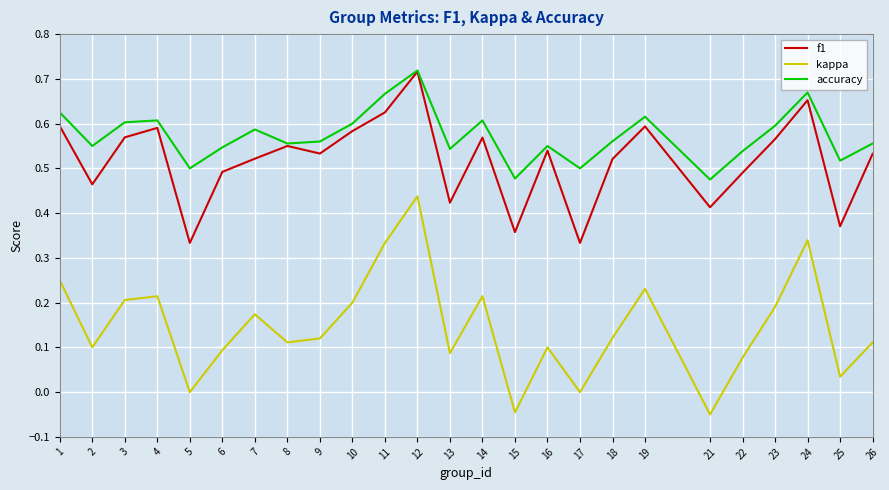

What are all the series names shown in the legend?

f1, kappa, accuracy